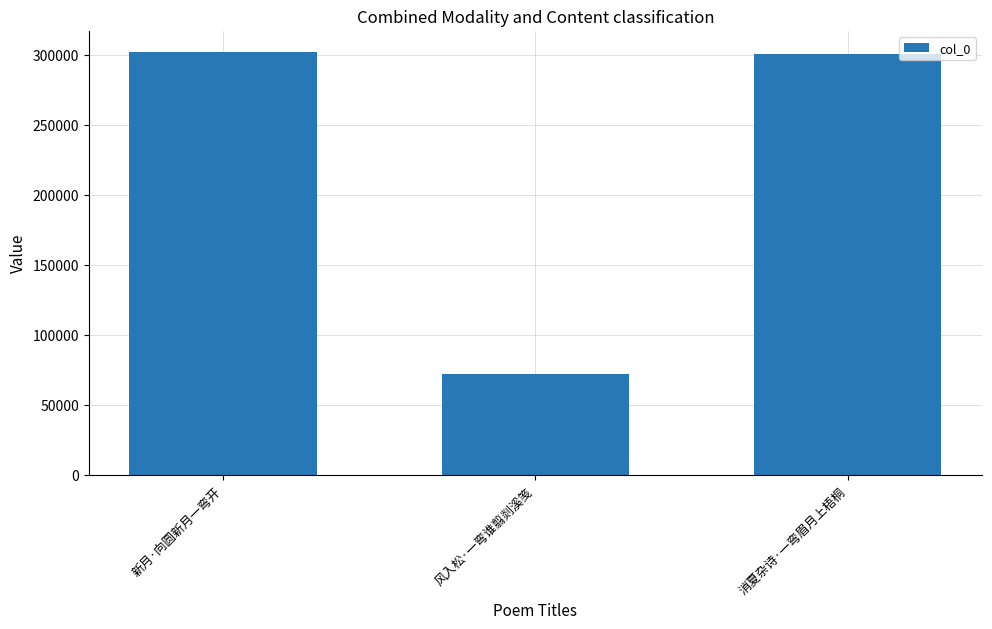

What is the smallest value displayed?

72419